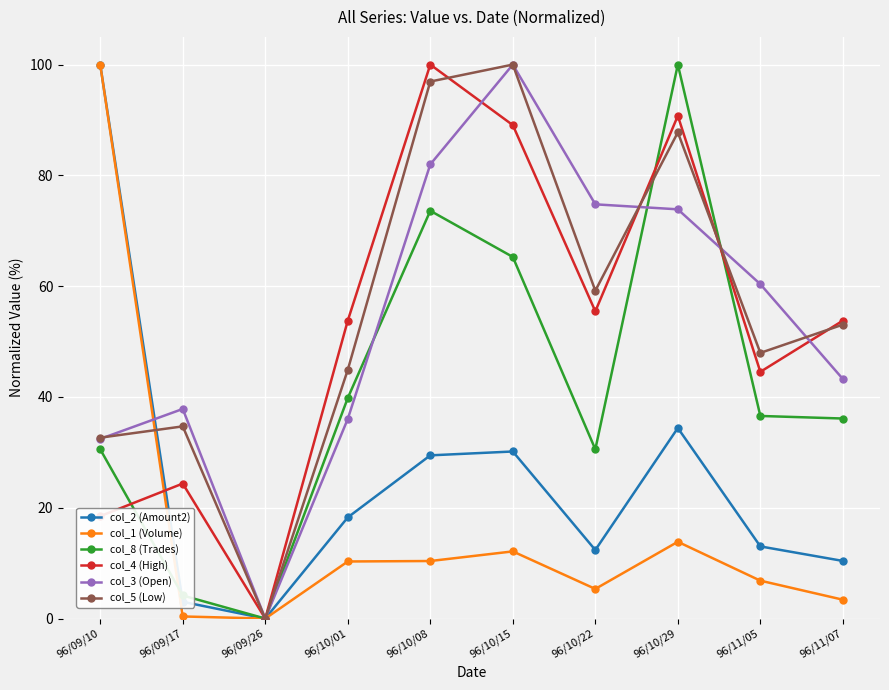

True or false: col_1 (Volume) and col_3 (Open) intersect in this chart.

True